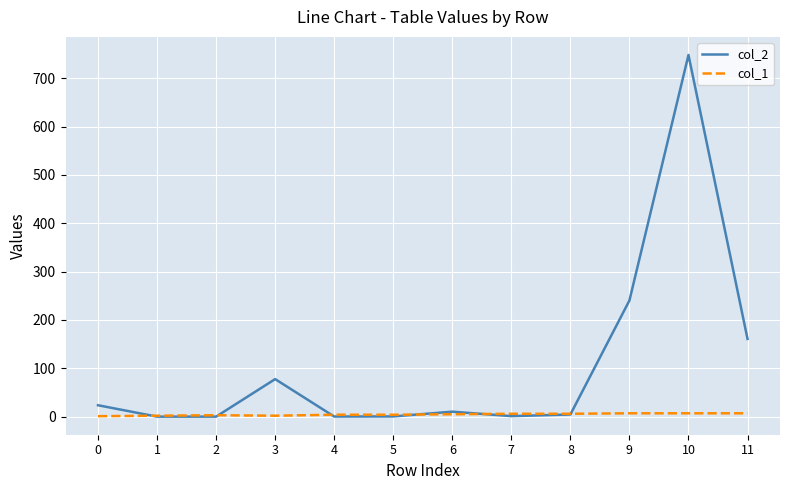

At which category is the sum across all series the highest?

10